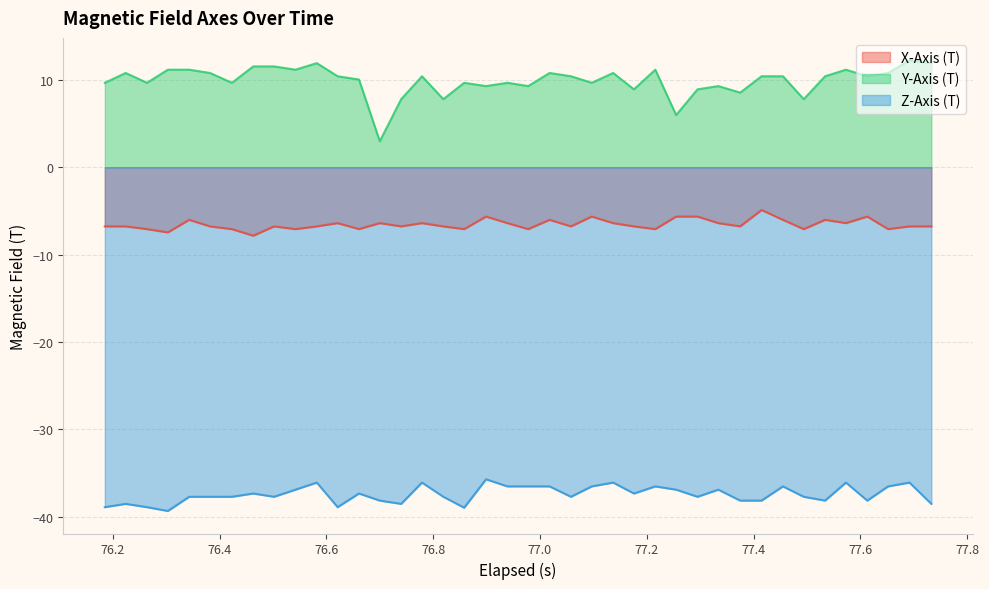

True or false: X-Axis (T) and Y-Axis (T) intersect in this chart.

False